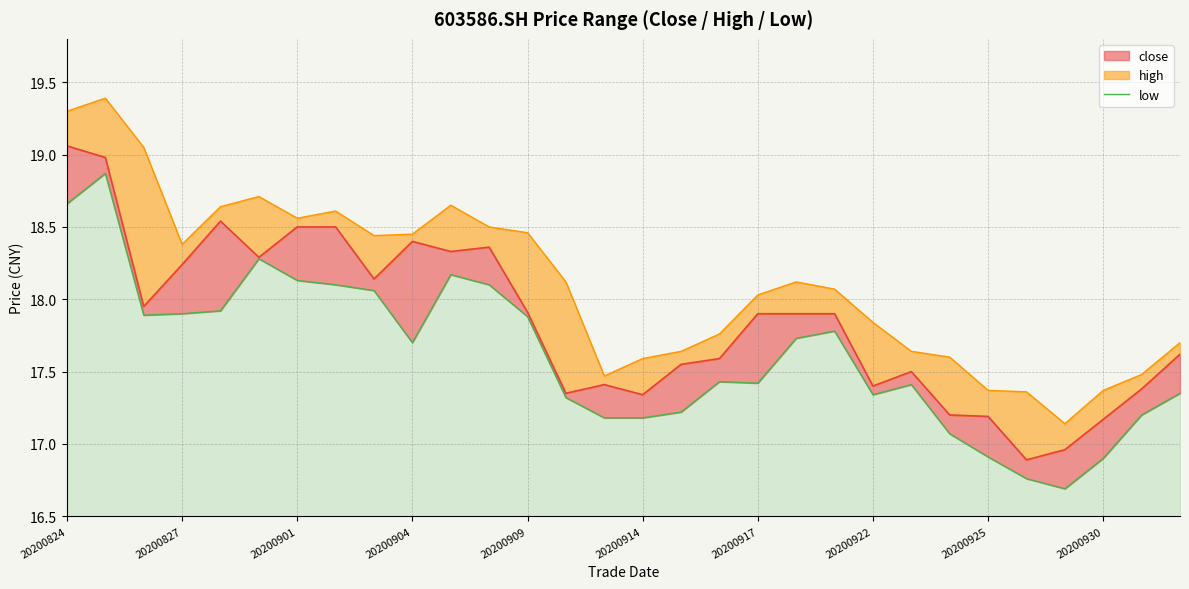

True or false: the data has more than 1 interior local peaks.

True